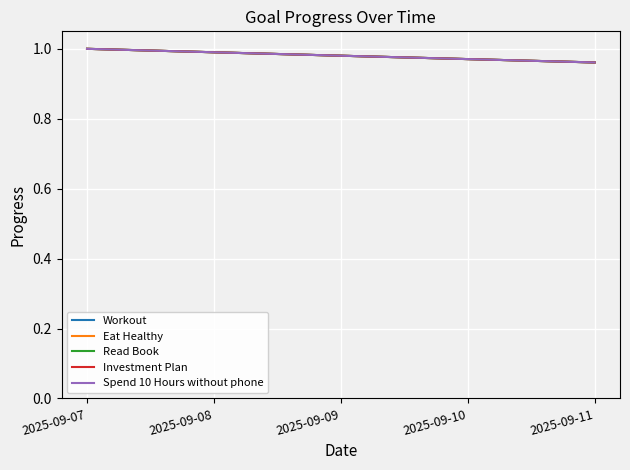

Is this an area chart (filled region under the line)?

No